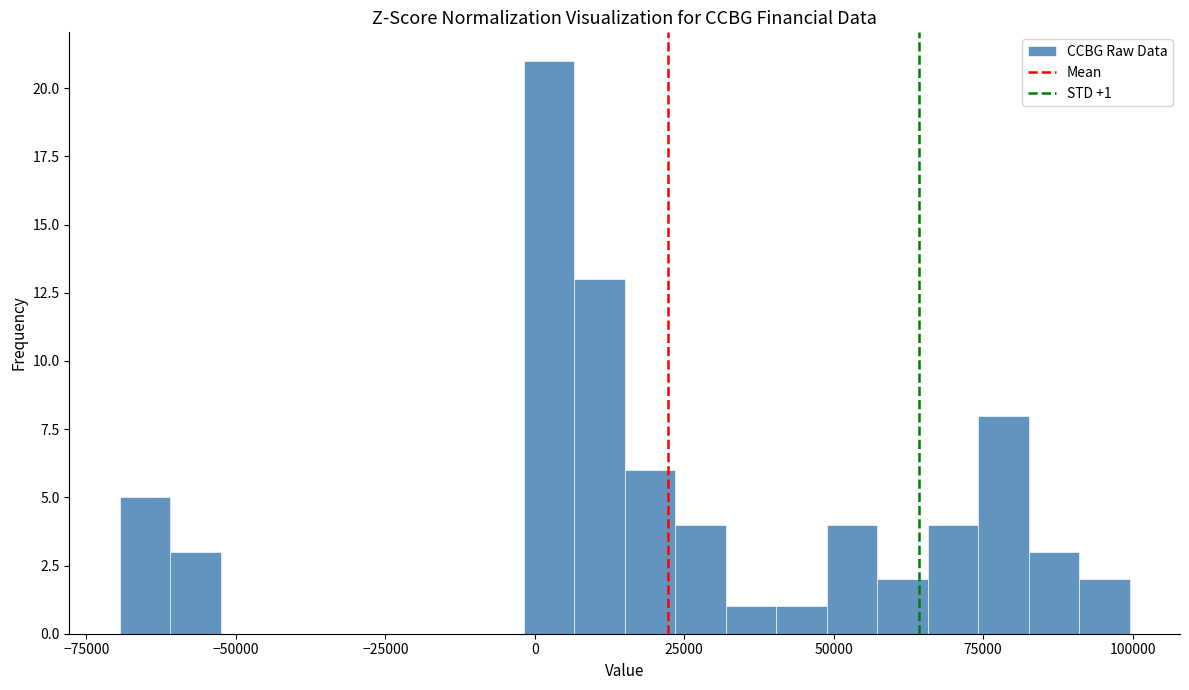

Around what value on the x-axis is the tallest bar? Give the approximate position of its centre, as read against the axis.

0